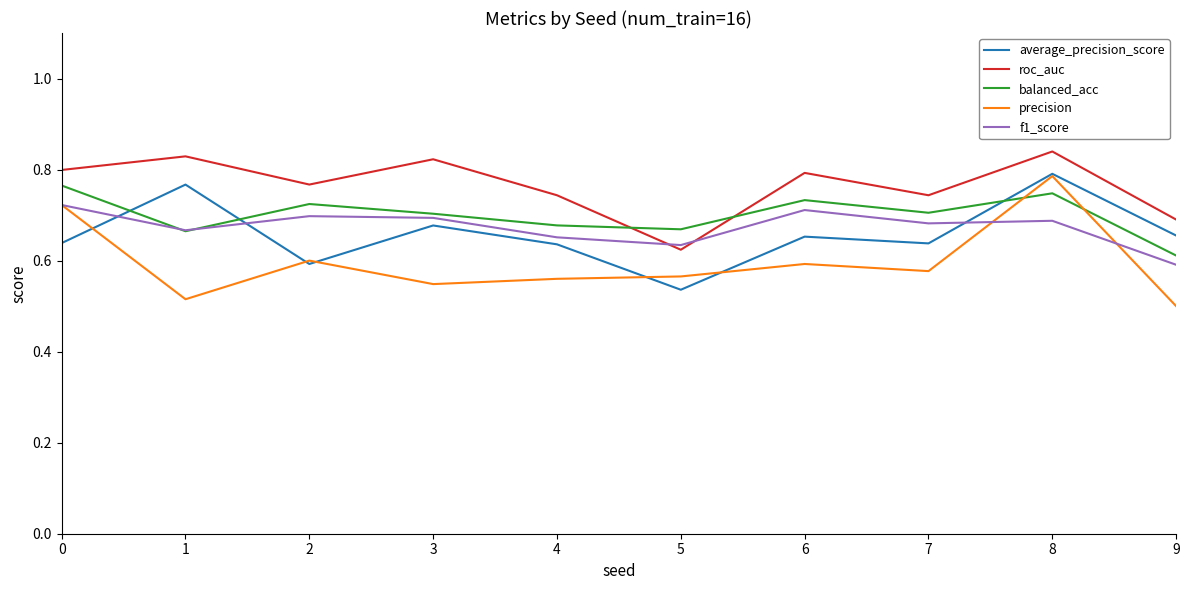

What is the difference between the maximum and minimum values in the precision series?

0.3